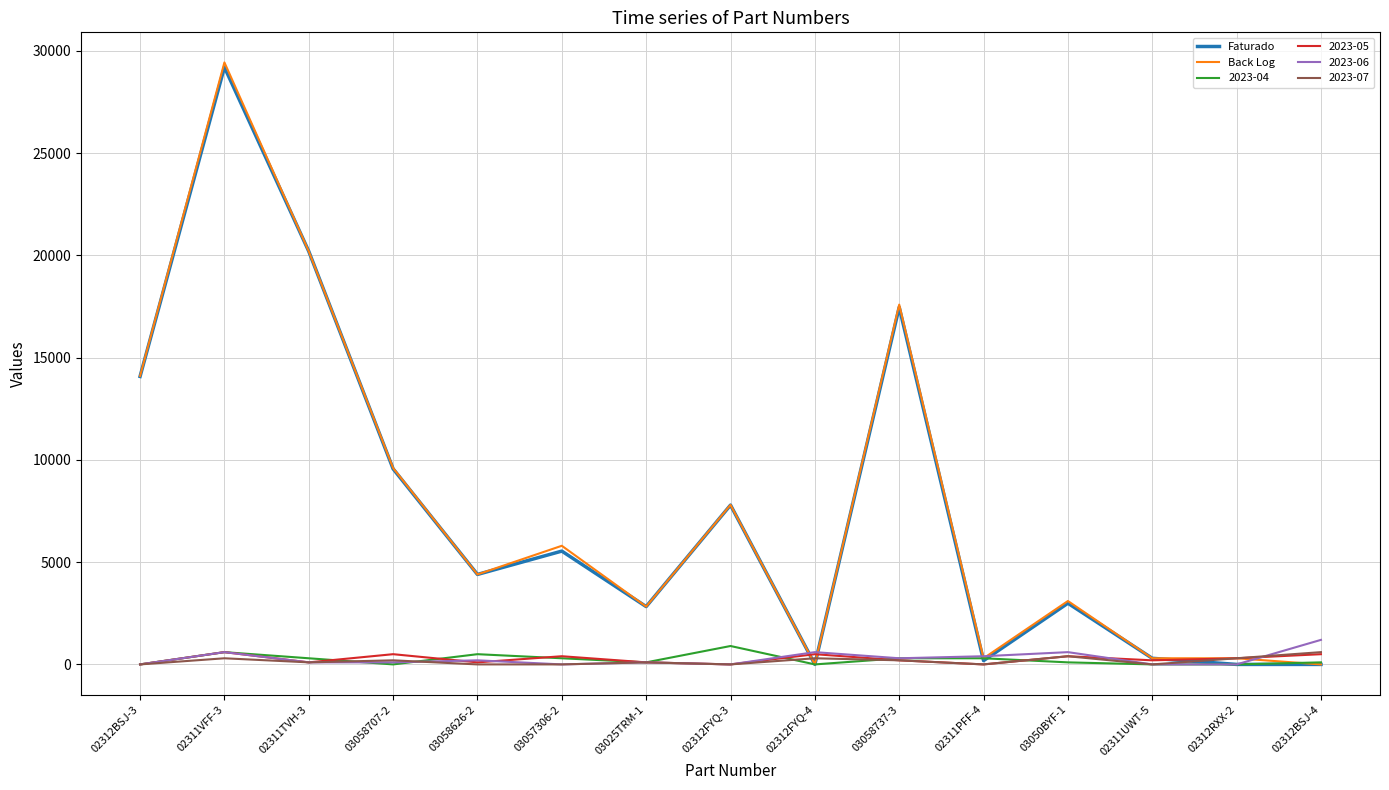

How many lines are shown in the chart?

6